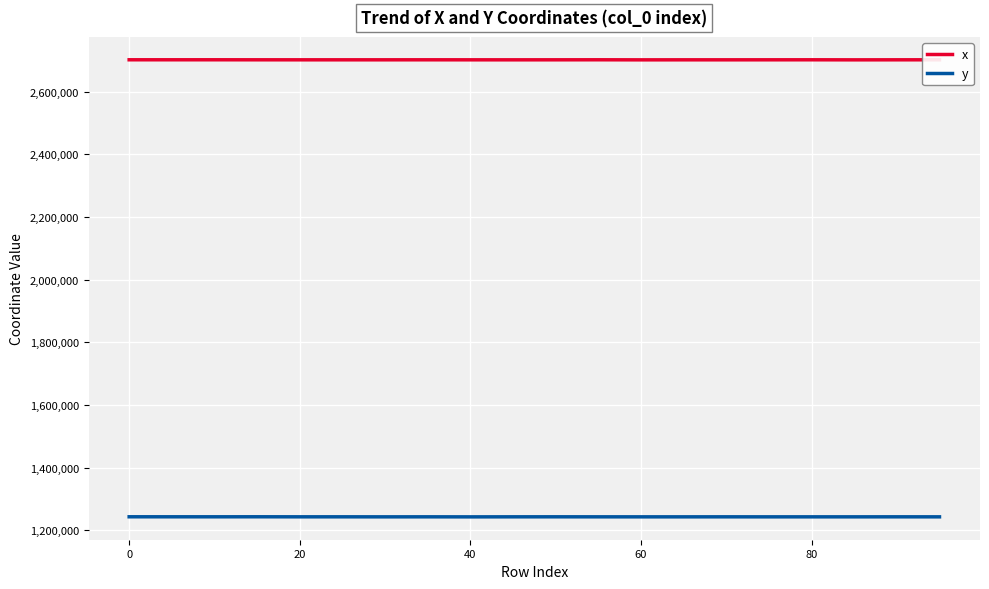

True or false: x and y intersect in this chart.

False